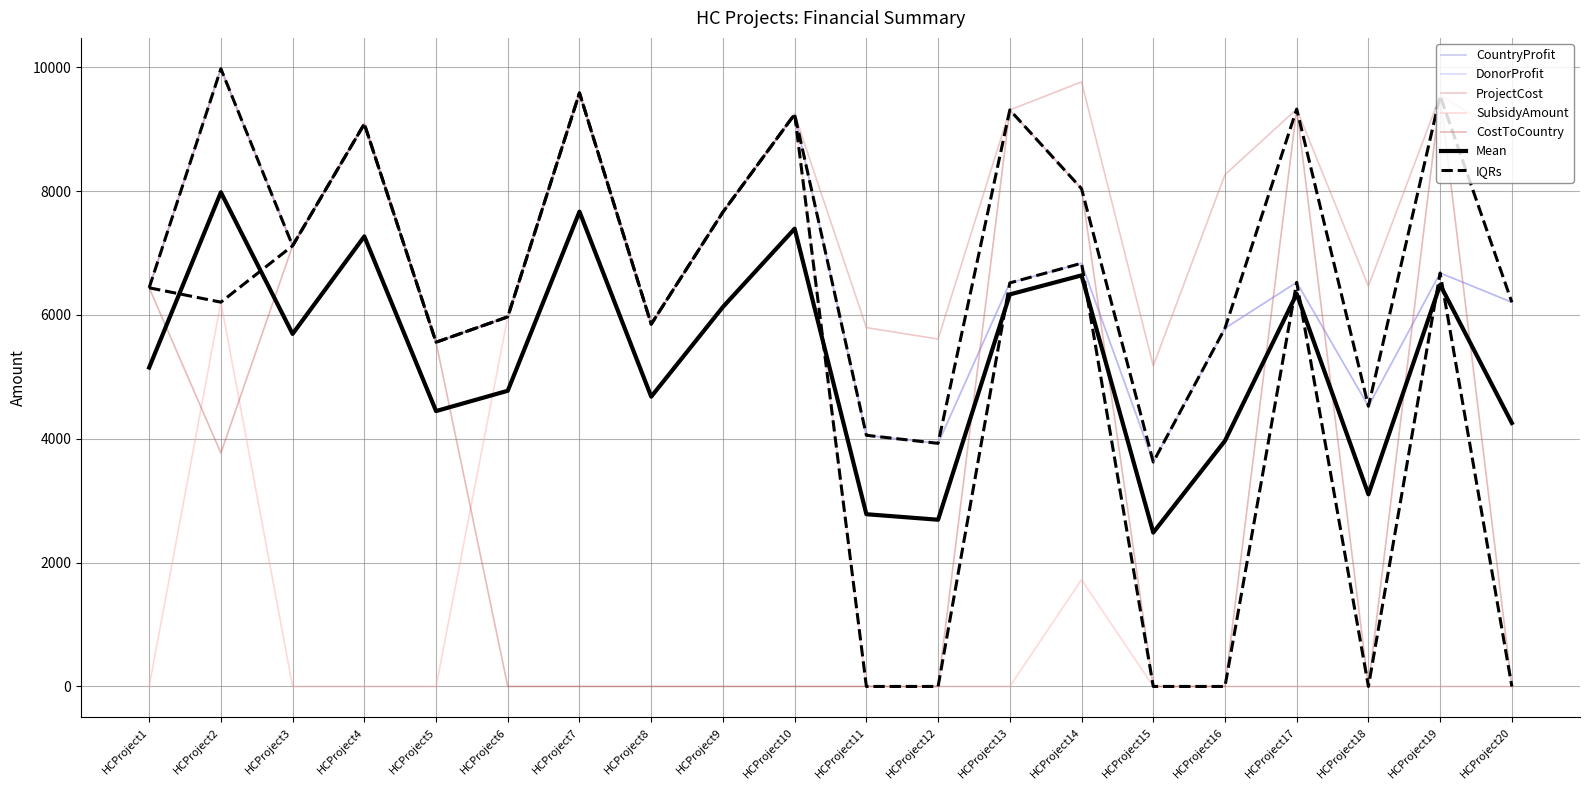

At how many categories does at least one series exceed 8944?

8